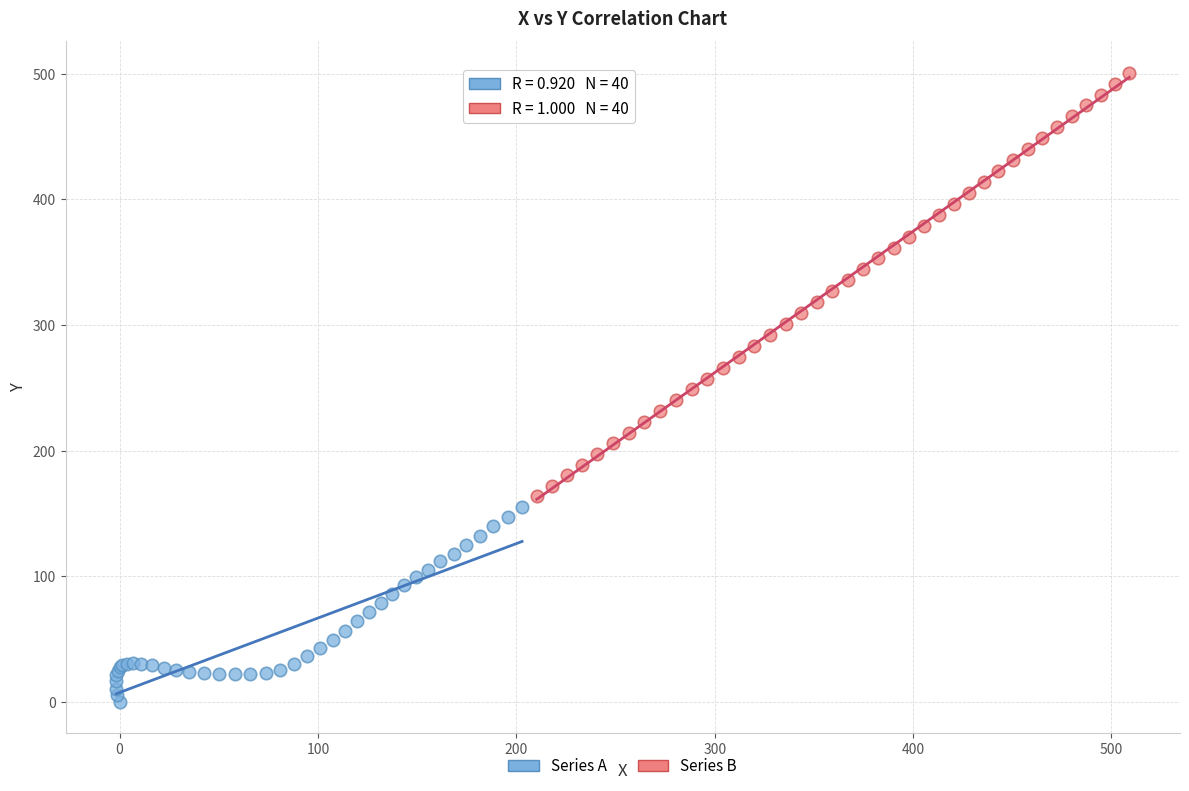

Which series contains the lowest Y value?

Series A